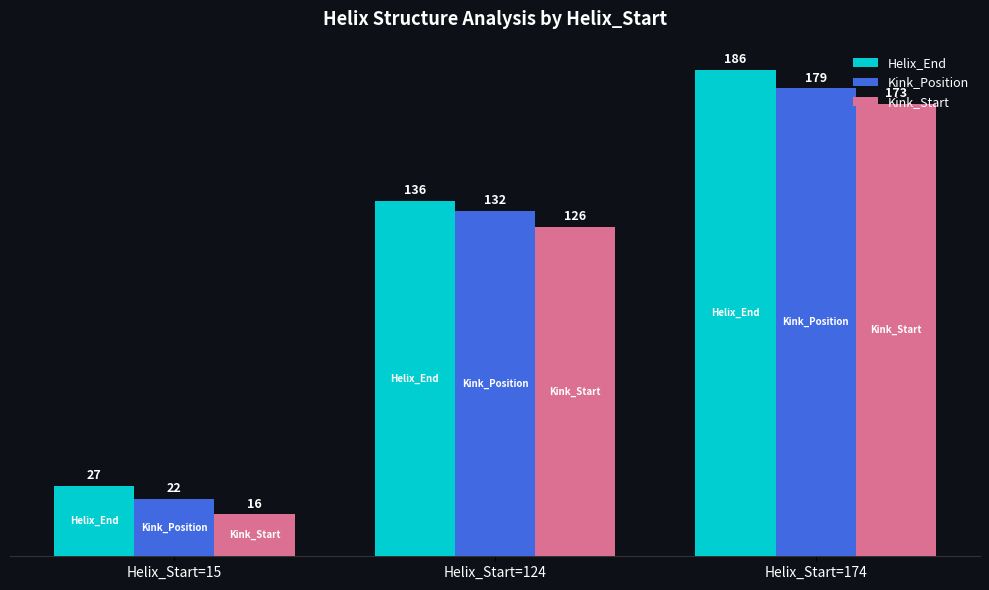

What is the difference between the second highest and minimum values in the Helix_End series?

109